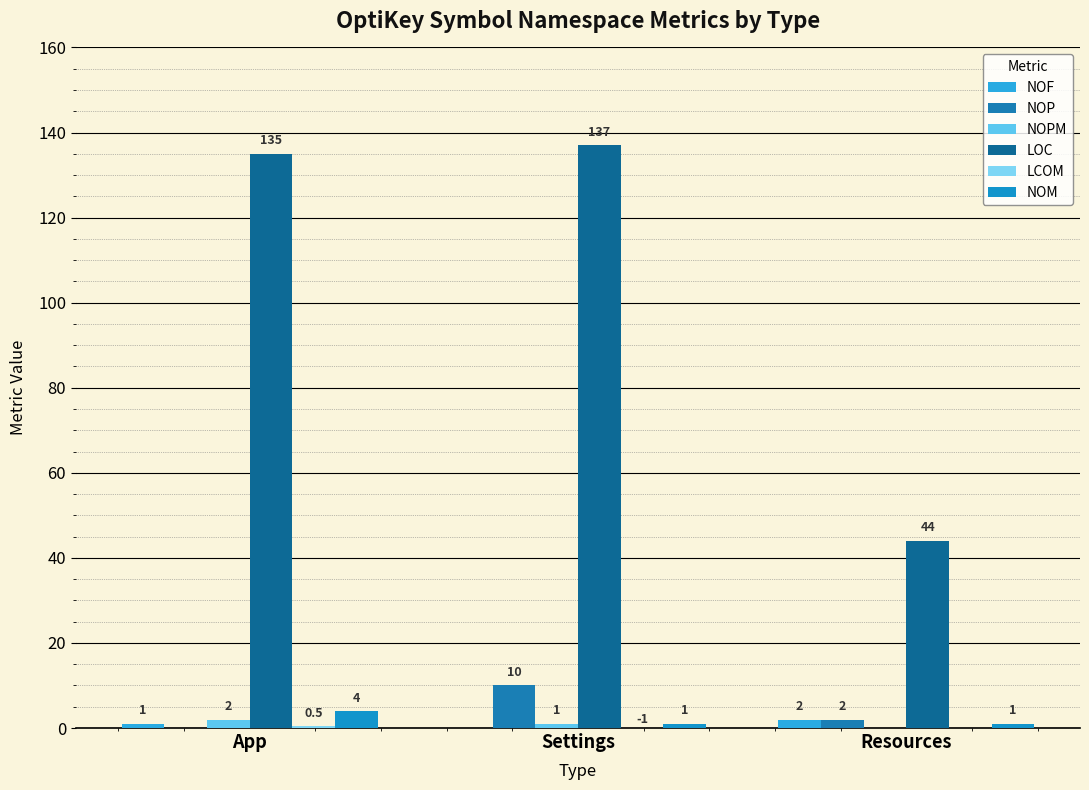

How many groups of bars are there?

3